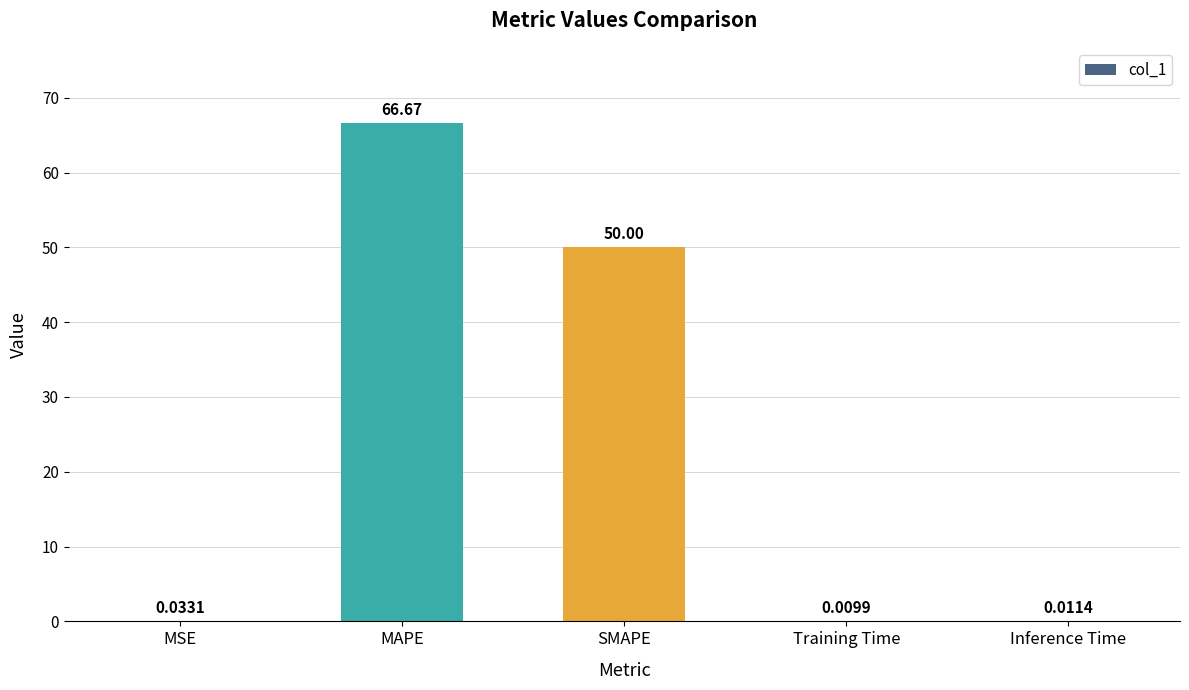

What is the sum of all values?

116.7